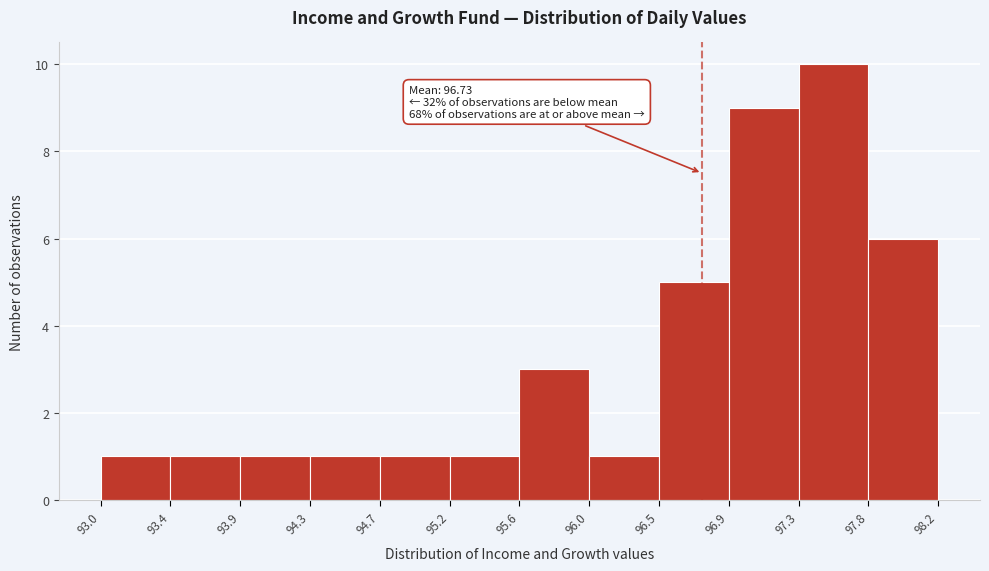

Over which range of the x-axis is the bar tallest?

97.3 to 97.8